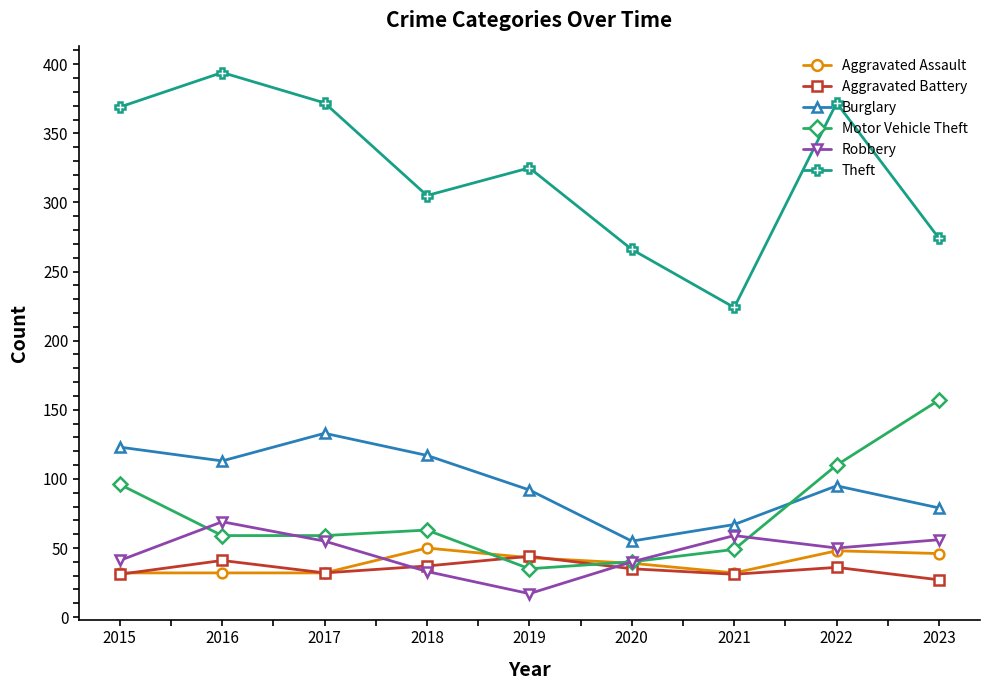

What is the smallest value displayed?

17